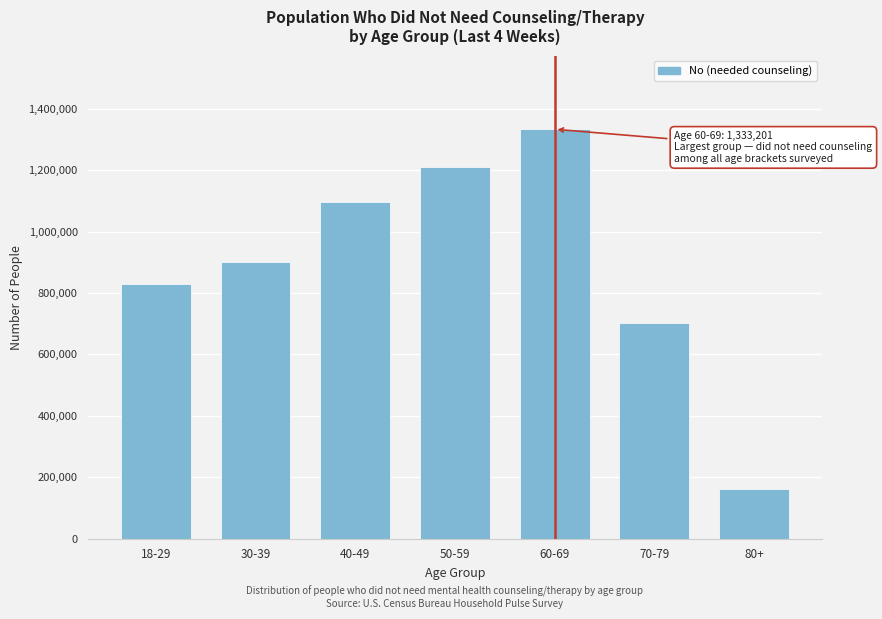

Reading left to right, transcribe all the data shown in this chart.

830768	902558	1097943	1211793	1333201	701166	161667